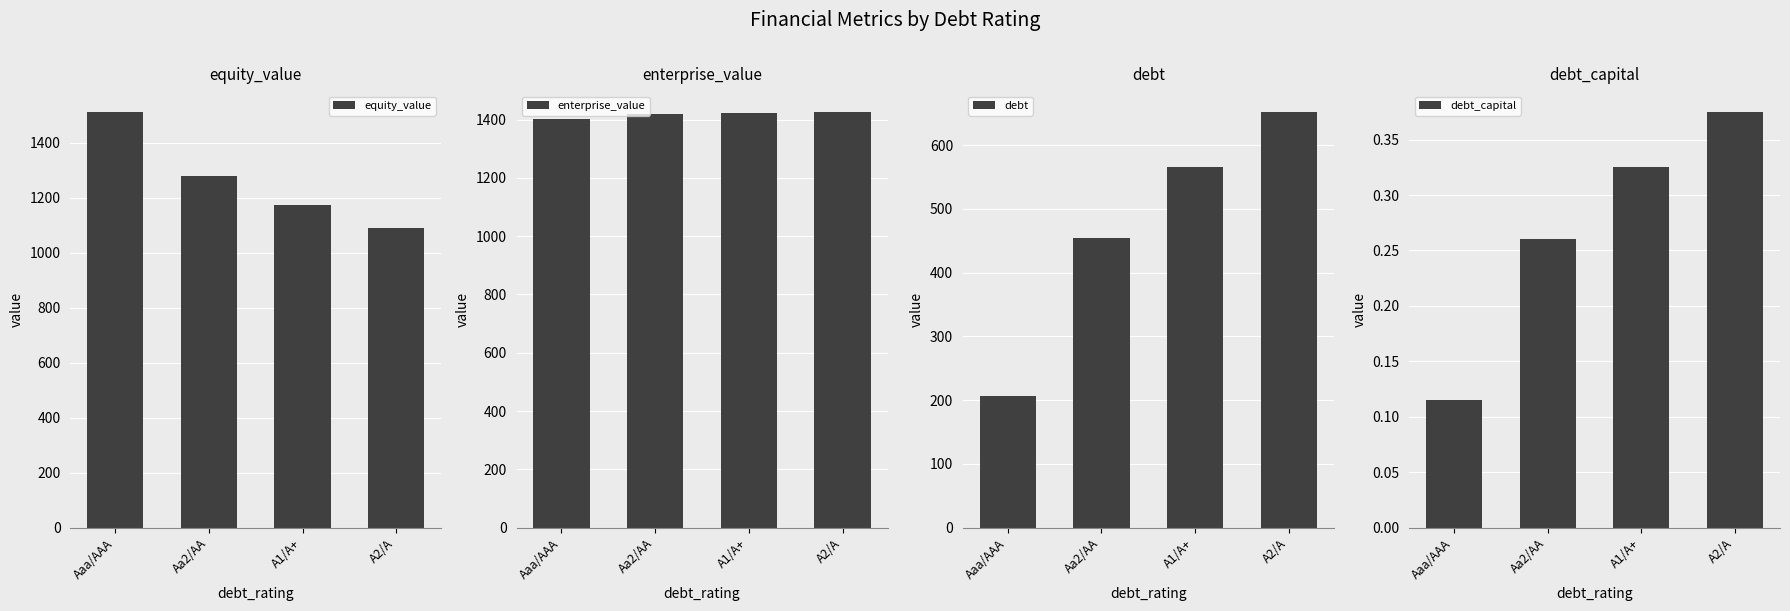

How many data points in enterprise_value are less than 1422?

2